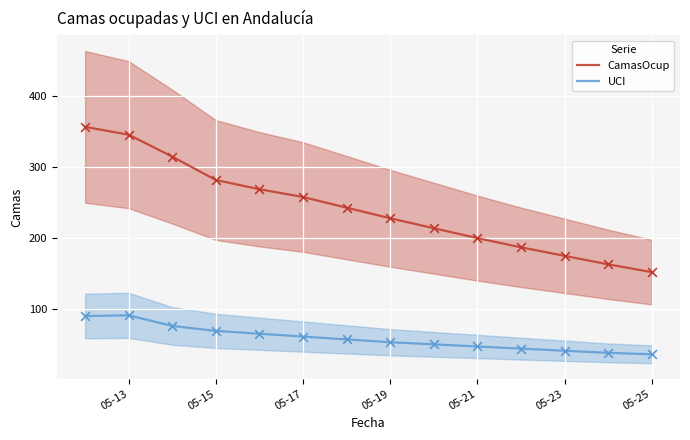

What are all the series names shown in the legend?

CamasOcup, UCI